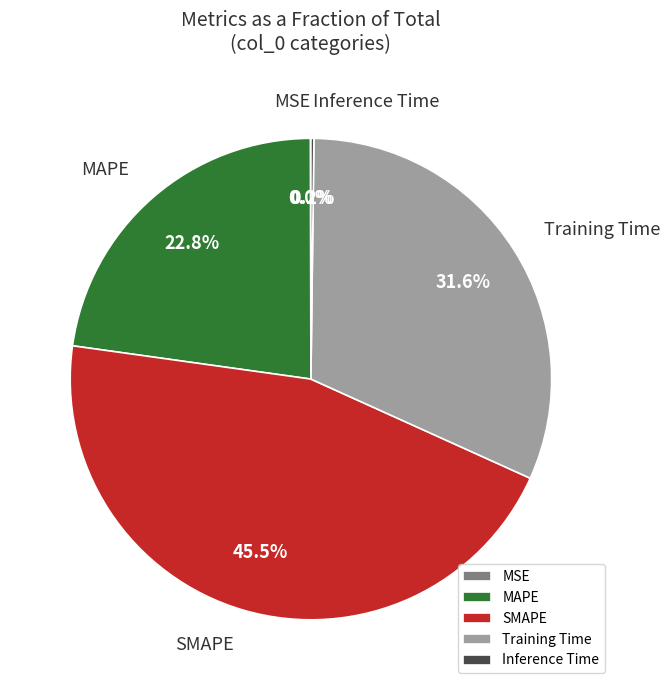

Is it true that Training Time is 18% of the pie?

False